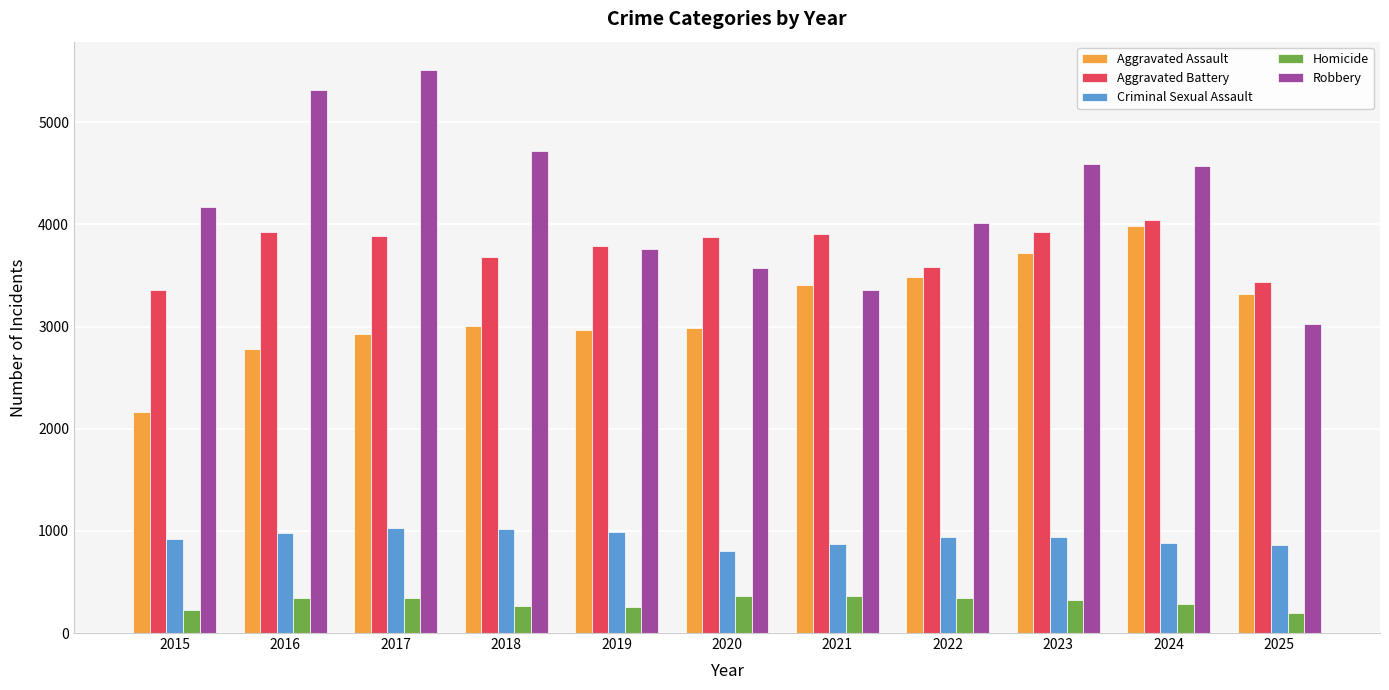

What is the sum of the Robbery values at 2015 and 2019?

7930